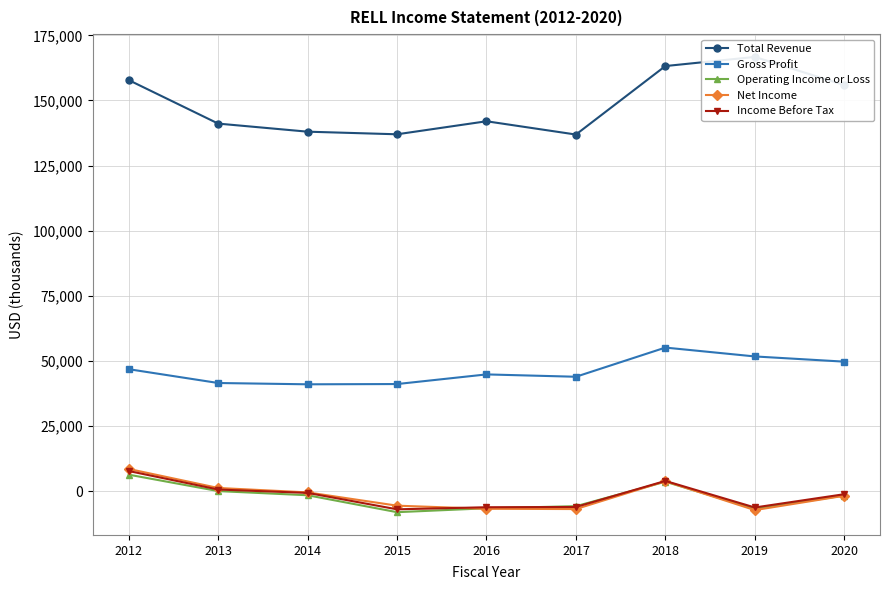

How many interior local peaks does the Operating Income or Loss series have?

1